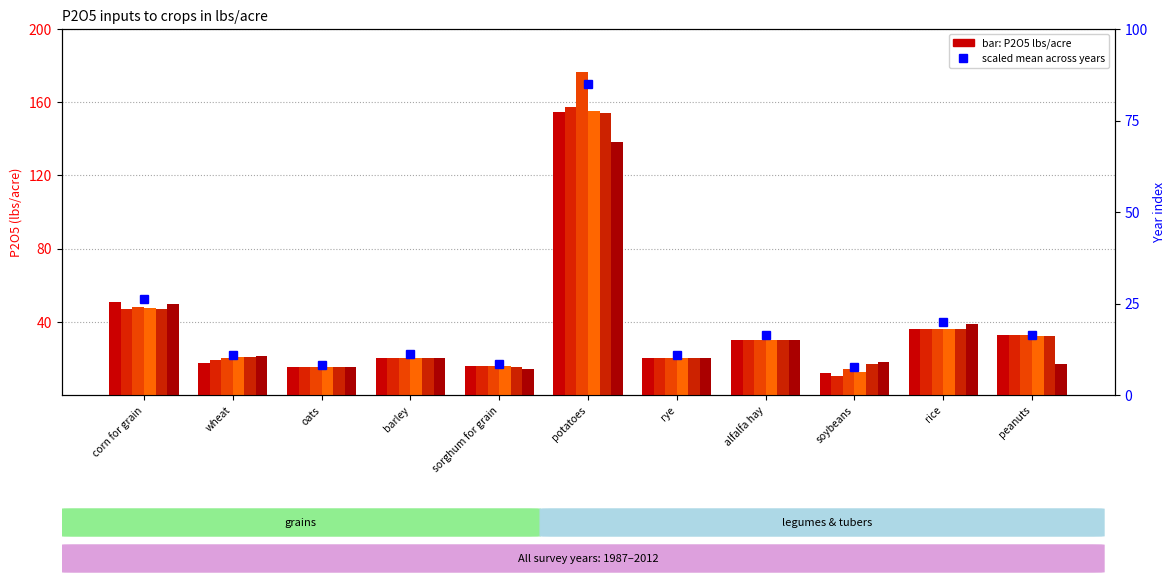

The value at sorghum for grain is 8.3. True or false?

True